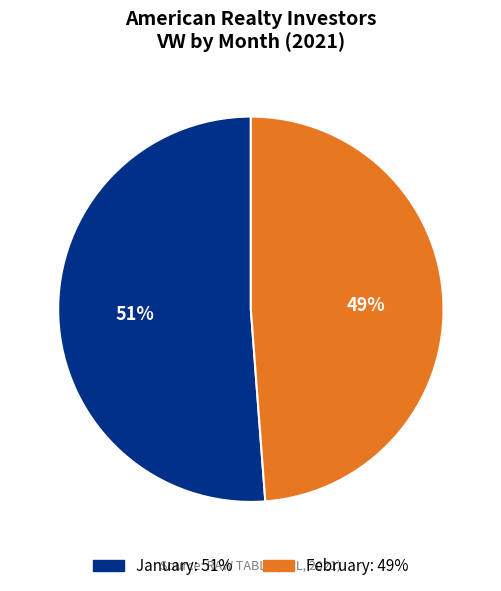

To the nearest percent, what is the average slice percentage?

50%